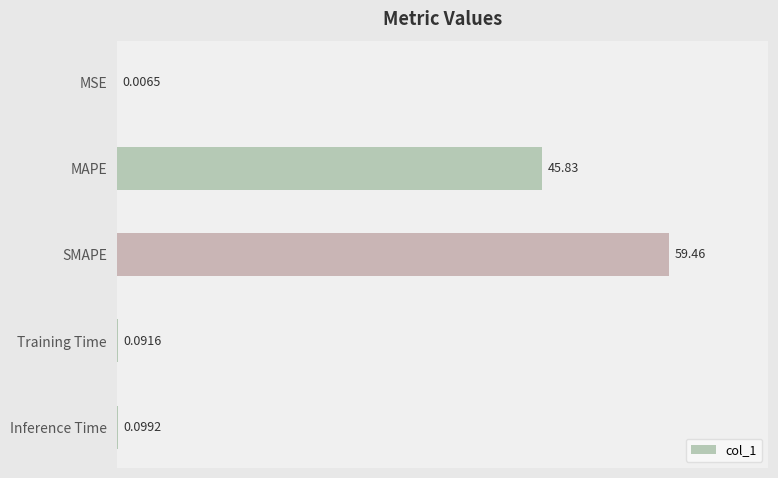

Which has a higher value, SMAPE or MSE?

SMAPE